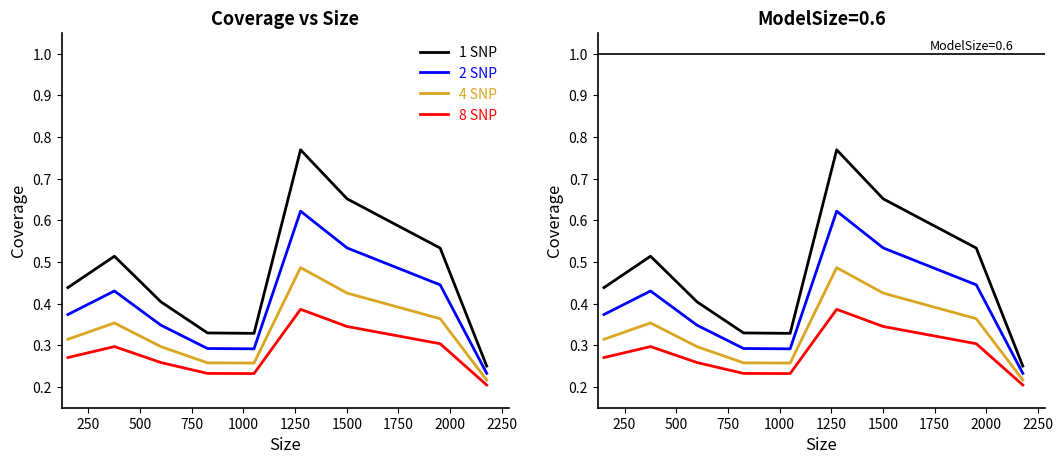

At which category is the sum across all series the highest?

1250